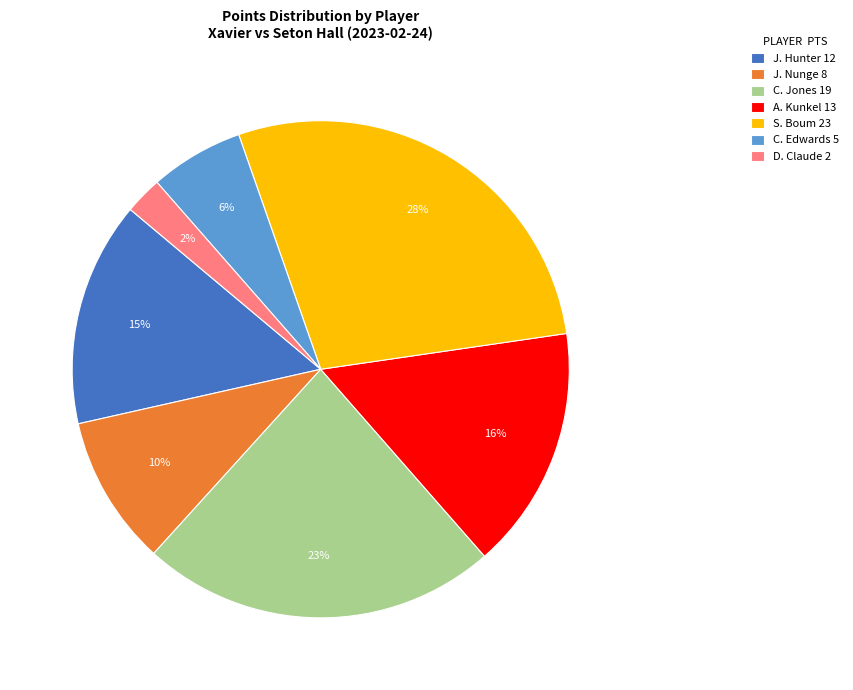

Combined, do J. Nunge 8 and D. Claude 2 account for over 50%?

No